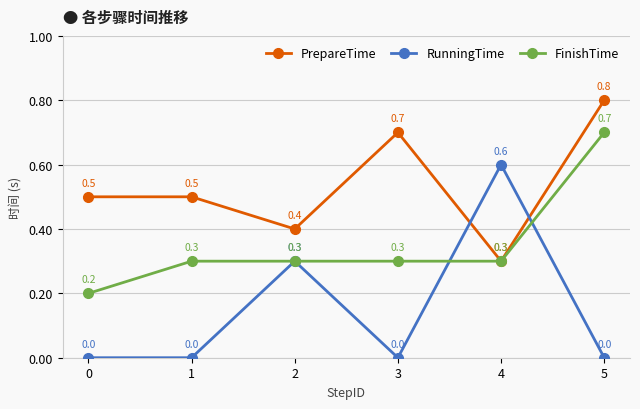

What is the lowest value of the PrepareTime series?

0.3